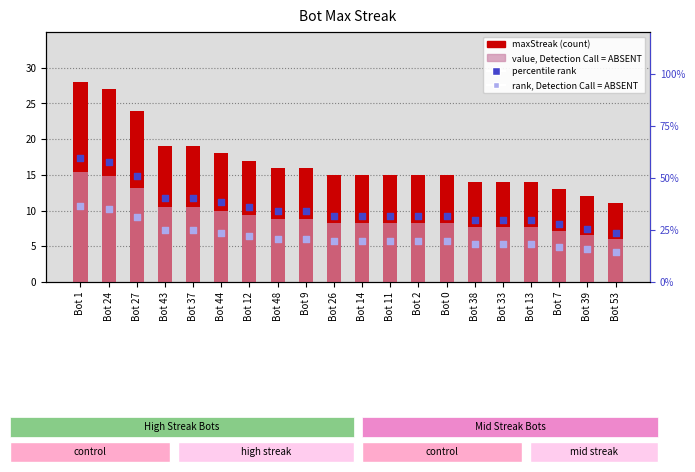

Which series reaches the maximum Y coordinate?

maxStreak (count)